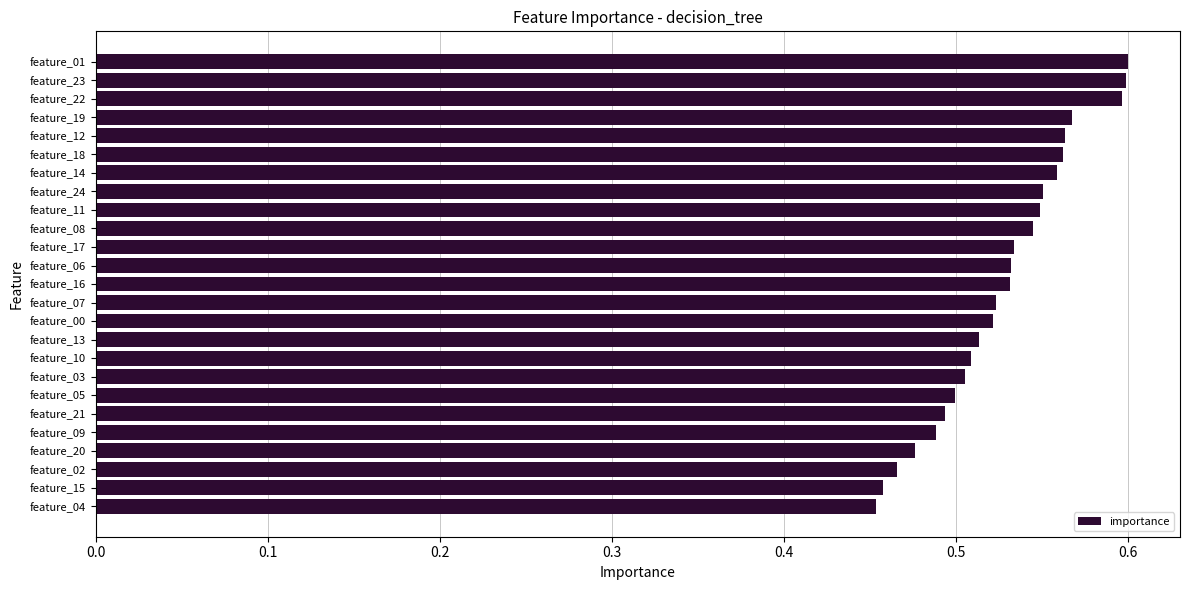

Count the values in the range 0 to 1.

25